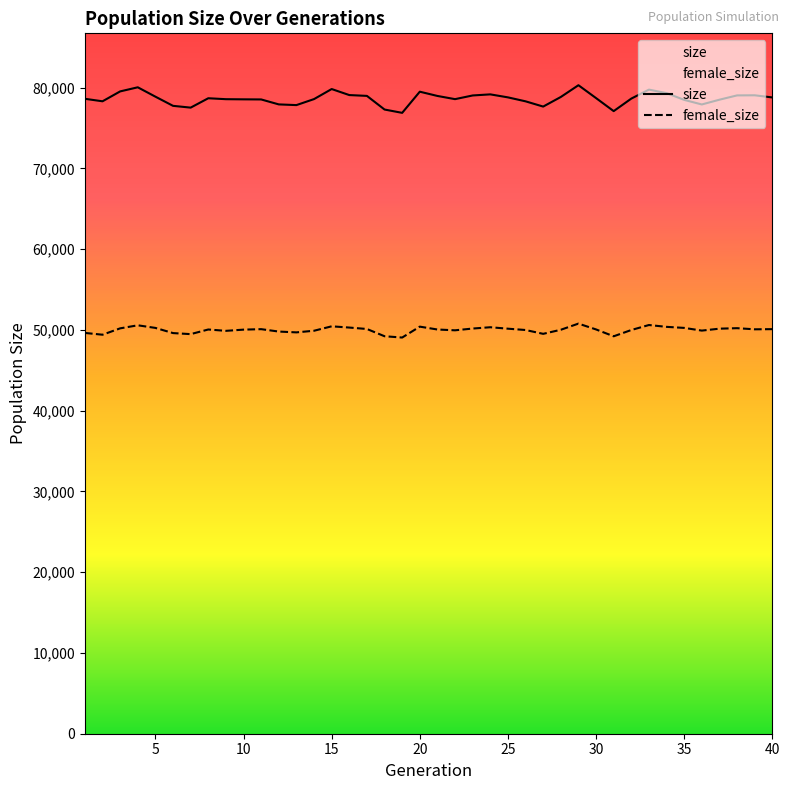

True or false: female_size and size cross at least once.

False